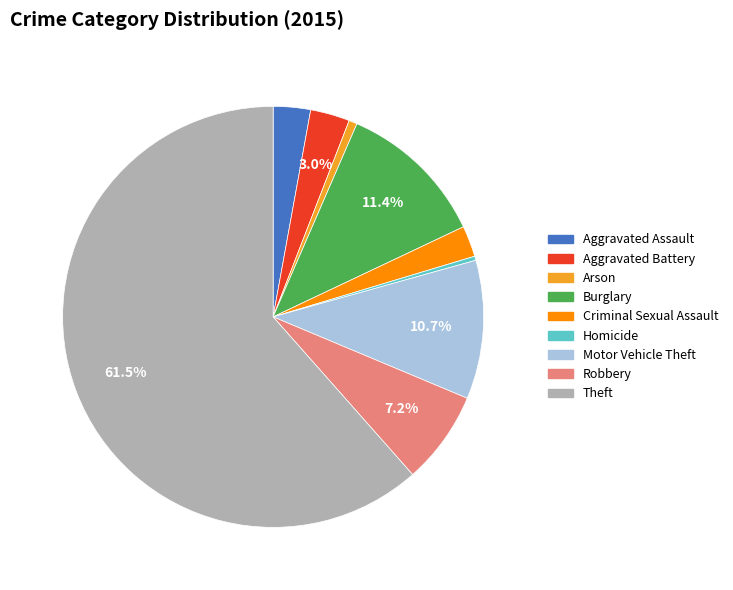

Which has a higher value, Robbery or Theft?

Theft